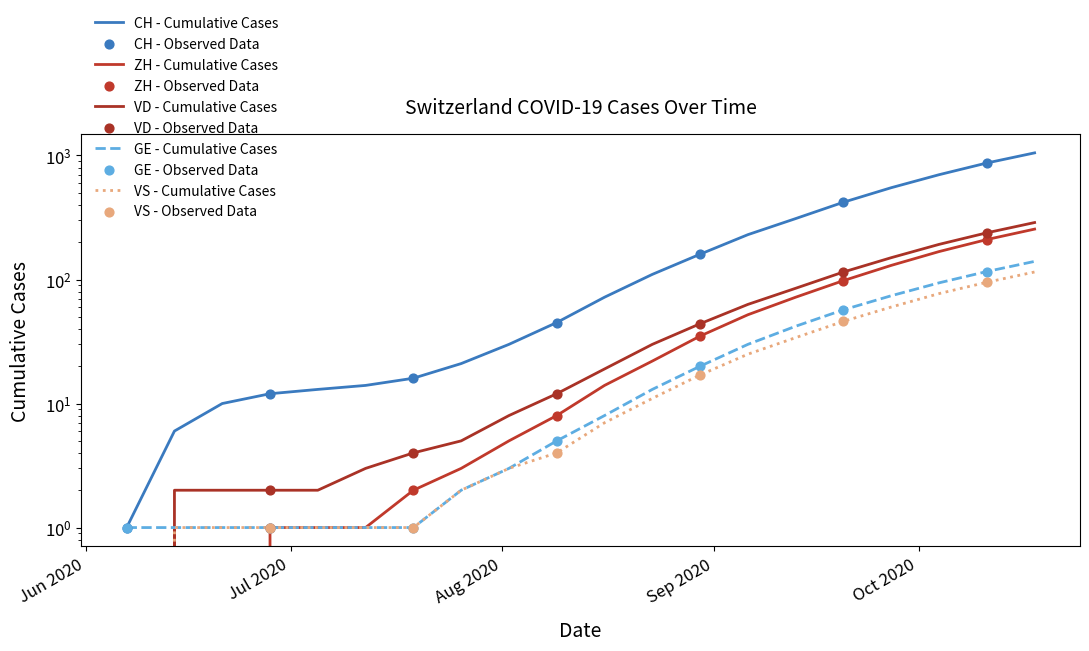

Which series has the widest spread of Y values?

CH